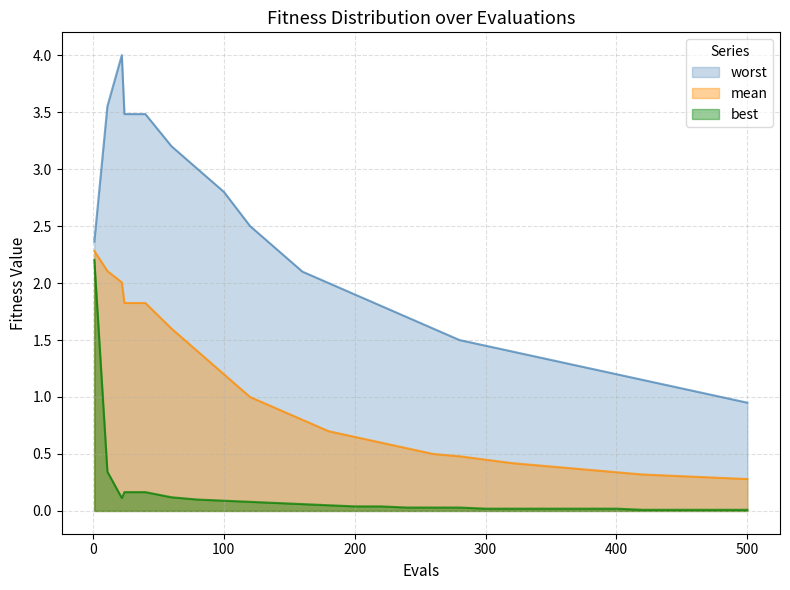

What is the greatest value displayed?

4.0